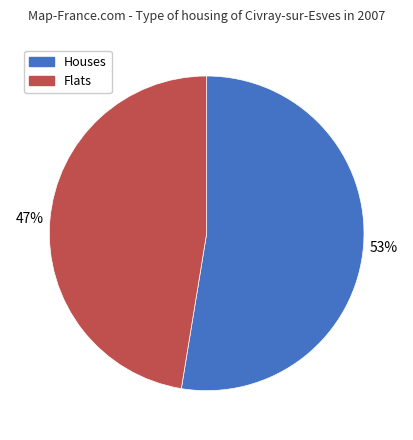

What is the ratio of the value at Flats to the value at Houses?

0.9